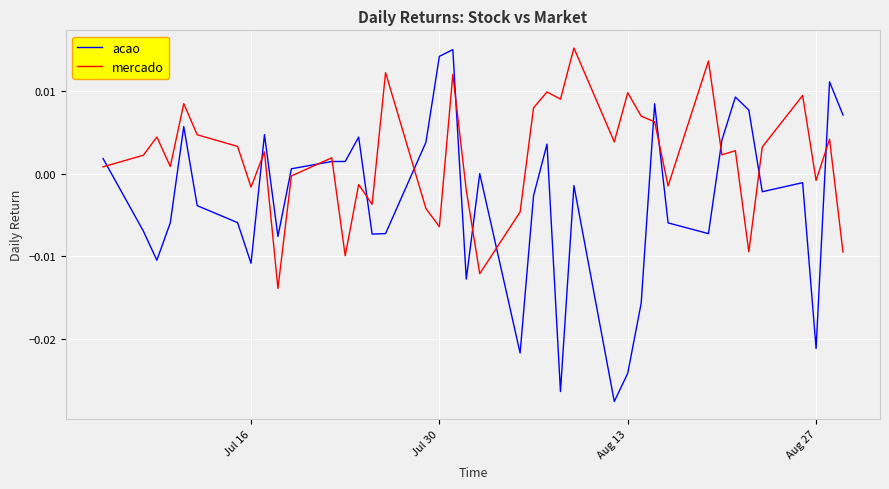

Rank the series by their average value, from lowest to highest.

acao, mercado